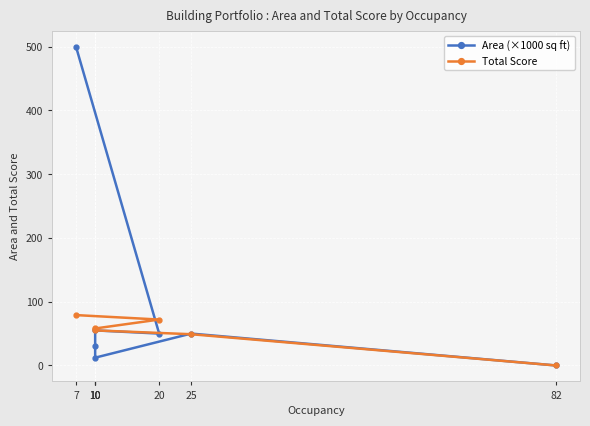

True or false: Area (×1000 sq ft) has a value of 50.0 at 20.

True